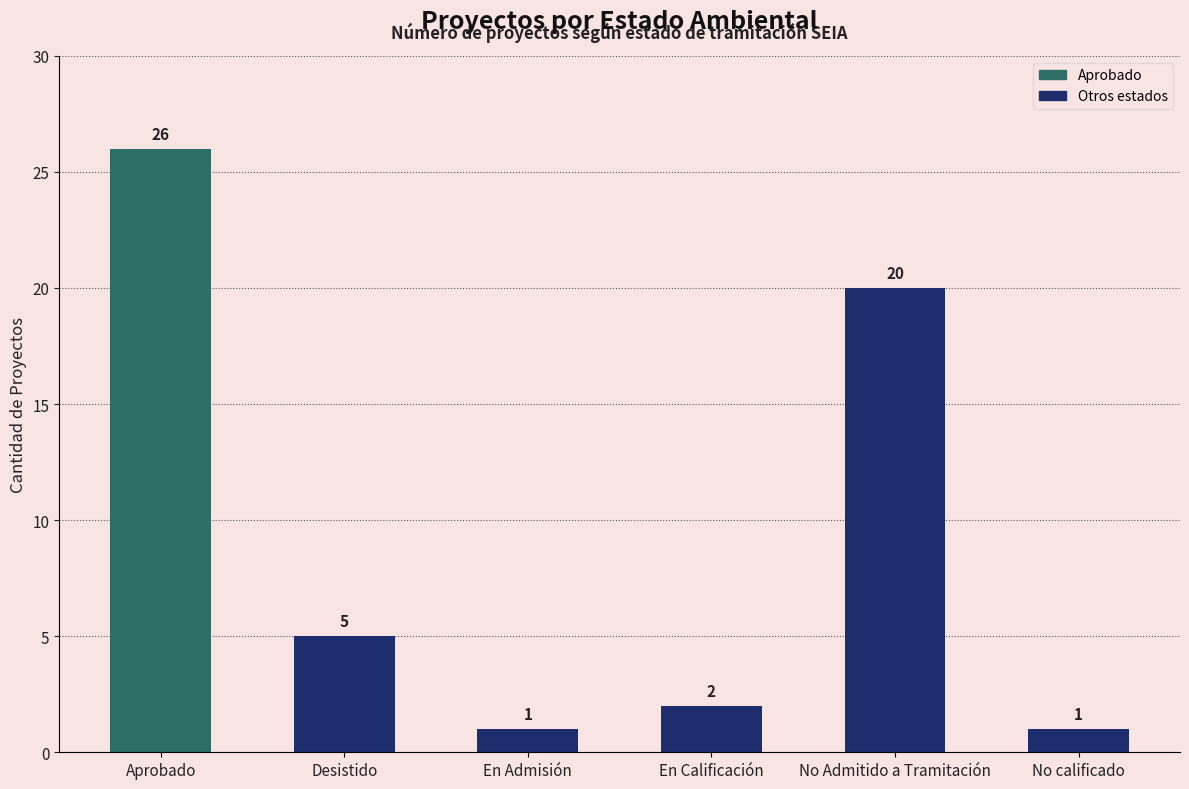

What is the greatest value displayed?

26